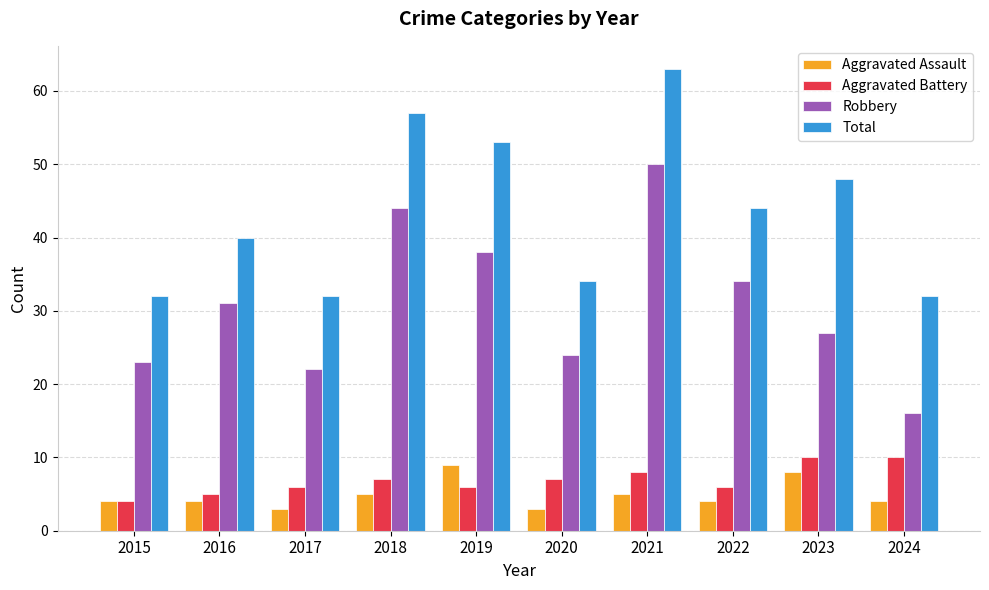

Where is Total nearest to the value 47?

2023